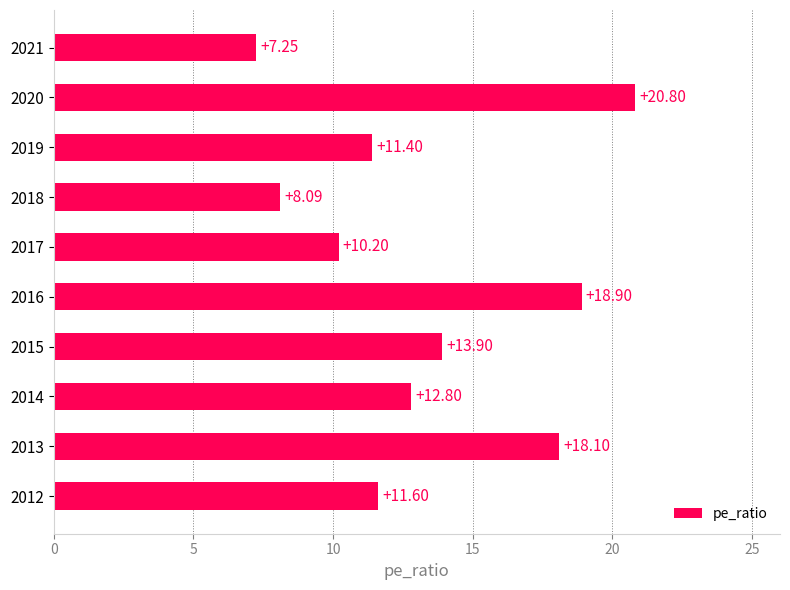

What is the difference between the values at 2020 and 2012?

9.2